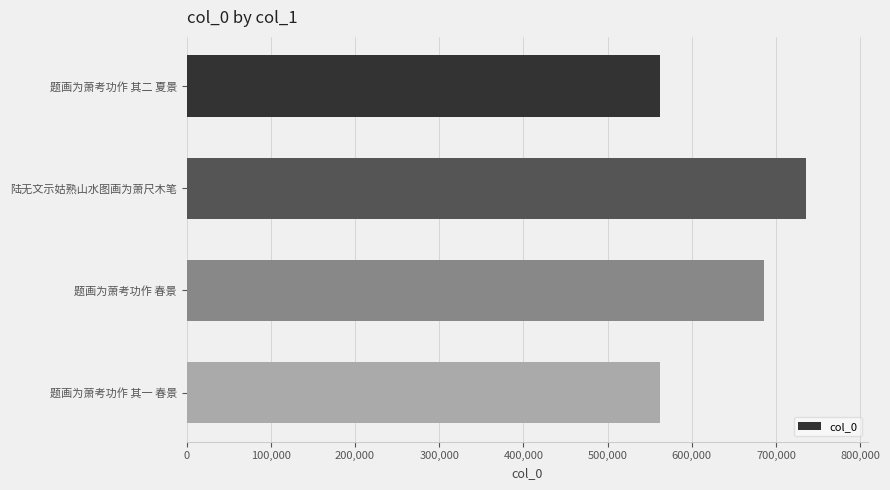

What is the difference between the second highest and minimum values?

123375